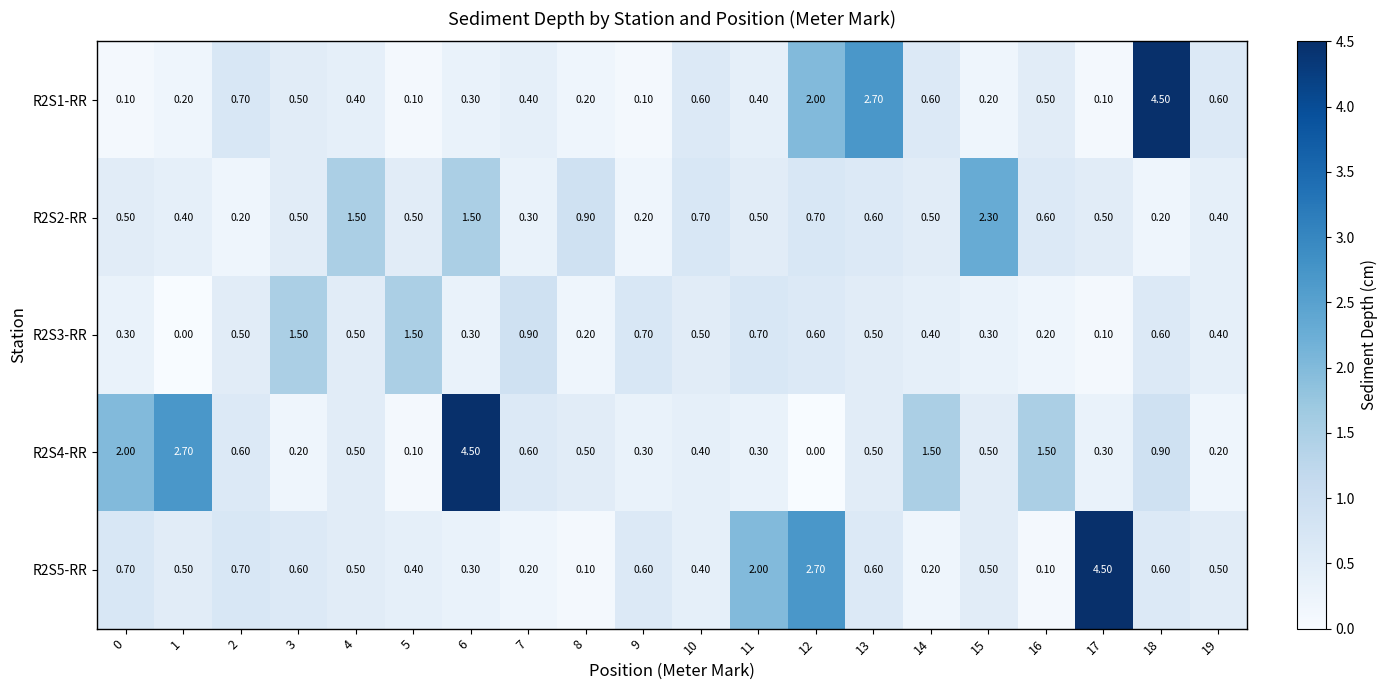

Which series has the largest total across all categories?

R2S4-RR